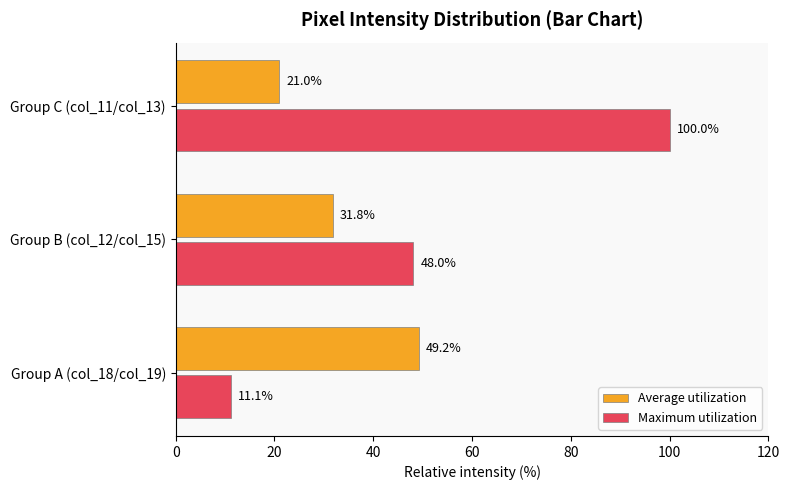

Which series has the largest total across all categories?

Maximum utilization